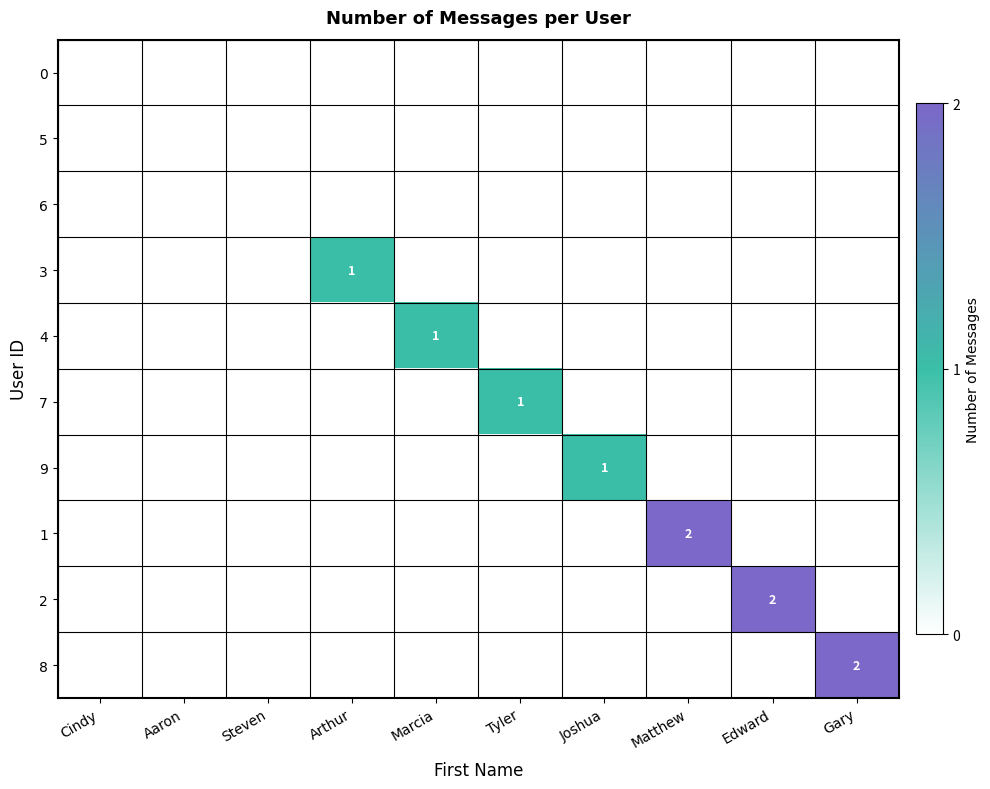

How many distinct data groups are displayed?

10